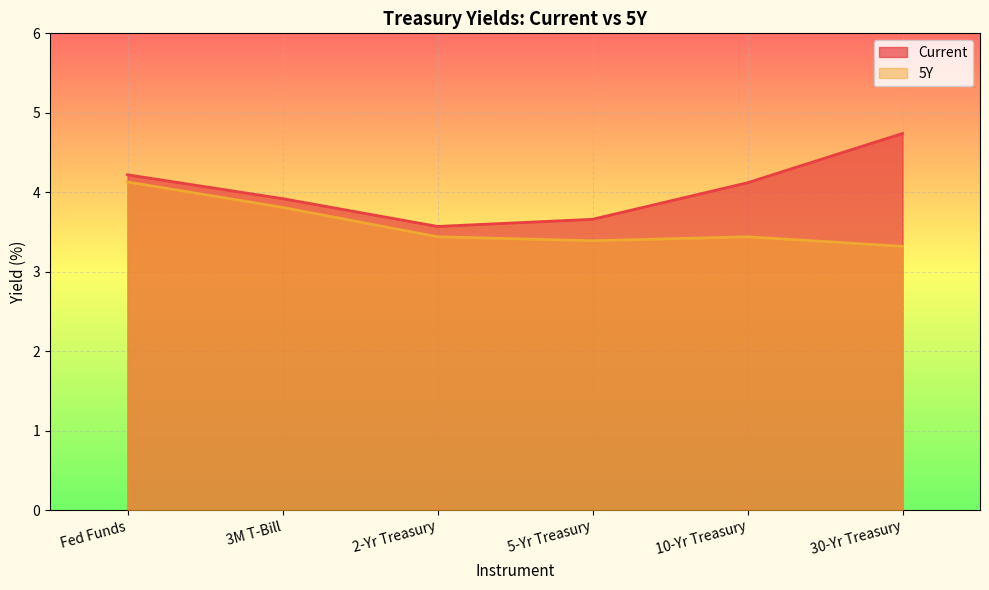

Where does the Current series first go above 4?

Fed Funds